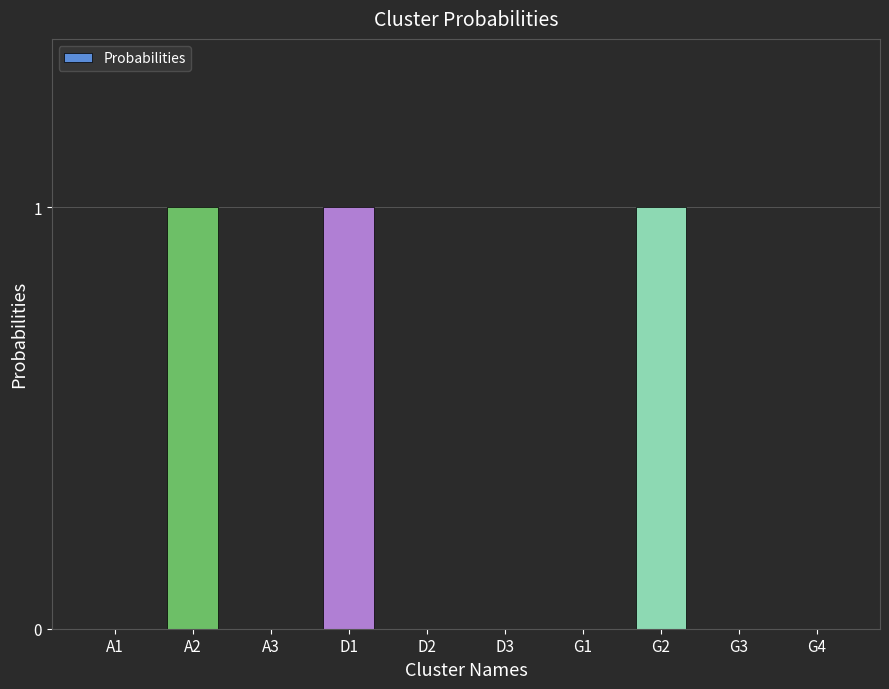

What is the sum of all values?

3